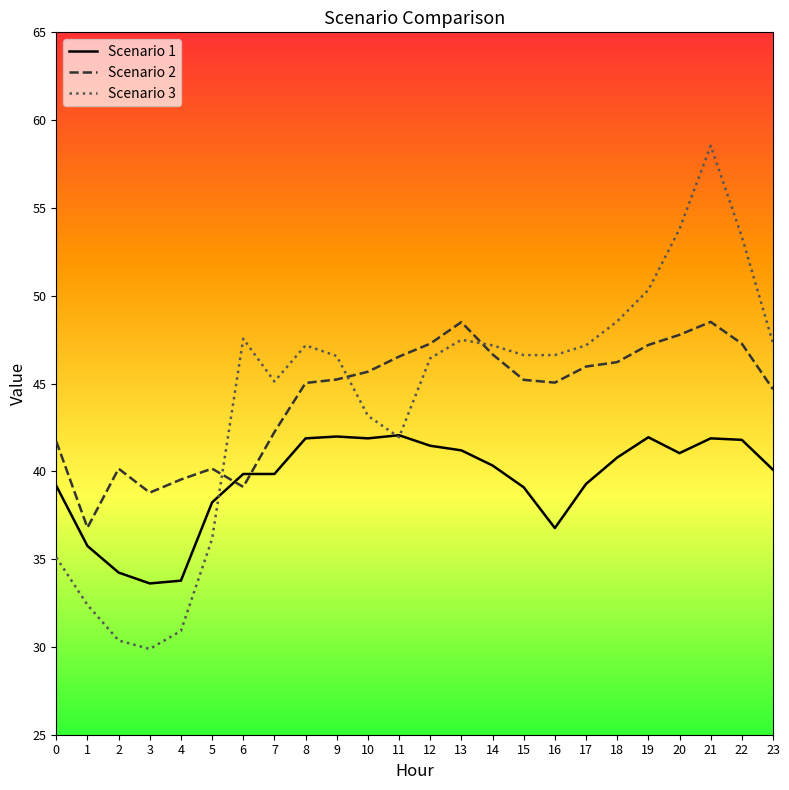

What is the smallest value displayed?

29.9